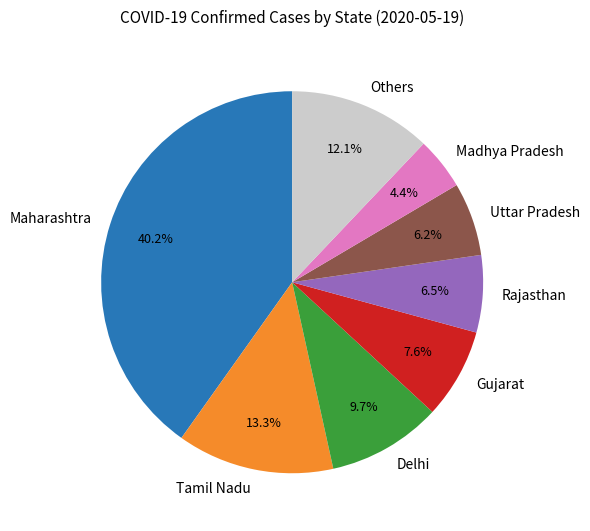

What percentage is the Uttar Pradesh slice, to the nearest percent?

6%